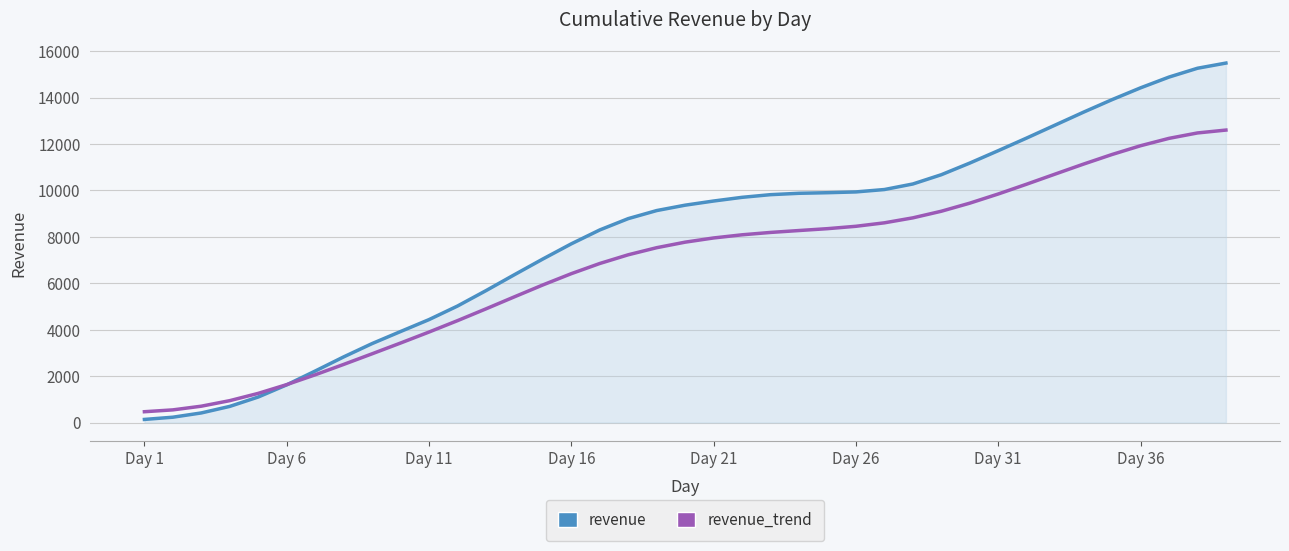

What is the maximum value shown in the chart?

15487.0